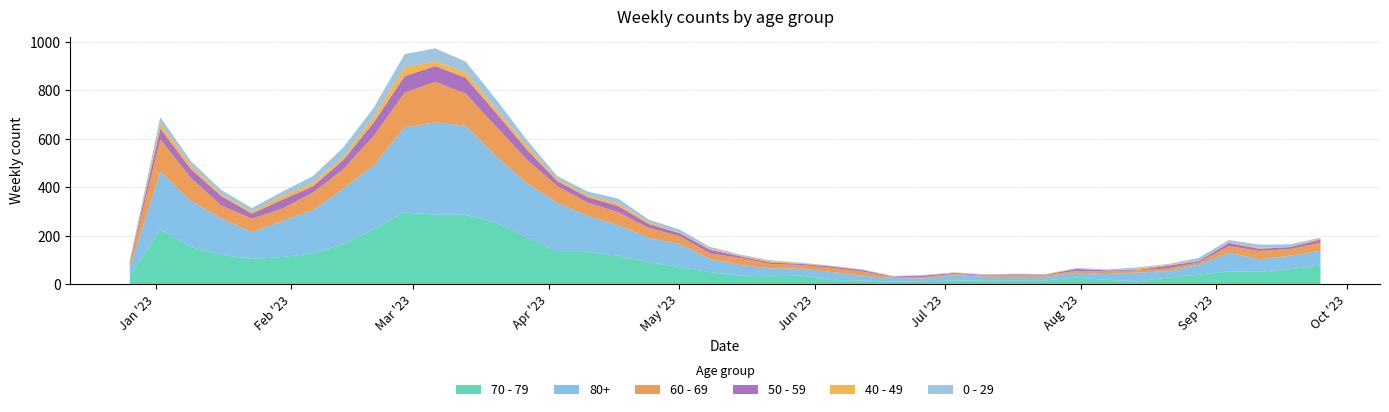

Reading left to right, list all the values displayed in this chart.

70 - 79: 0=32	1=226	2=153	3=121	4=104	5=112	6=127	7=165	8=228	9=296	10=287	11=286	12=253	13=193	14=133	15=133	16=117	17=90	18=71	19=50	20=35	21=33	22=35	23=17	24=15	25=10	26=12	27=15	28=15	29=14	30=16	31=27	32=18	33=12	34=27	35=39	36=53	37=51	38=62	39=77
80+: 0=38	1=238	2=191	3=150	4=111	5=149	6=179	7=230	8=263	9=351	10=381	11=368	12=275	13=224	14=203	15=149	16=126	17=101	18=95	19=54	20=44	21=32	22=29	23=33	24=20	25=16	26=11	27=22	28=16	29=15	30=14	31=20	32=24	33=36	34=27	35=41	36=77	37=52	38=55	39=61
60 - 69: 0=16	1=134	2=94	3=54	4=55	5=51	6=72	7=80	8=123	9=143	10=167	11=133	12=122	13=98	14=69	15=54	16=54	17=41	18=33	19=23	20=29	21=18	22=15	23=17	24=17	25=4	26=7	27=6	28=4	29=8	30=7	31=8	32=10	33=9	34=11	35=9	36=27	37=34	38=28	39=33
50 - 59: 0=5	1=44	2=37	3=38	4=21	5=37	6=26	7=38	8=55	9=68	10=65	11=65	12=56	13=41	14=20	15=23	16=25	17=16	18=12	19=15	20=7	21=6	22=5	23=6	24=6	25=2	26=6	27=3	28=3	29=4	30=2	31=8	32=5	33=2	34=11	35=6	36=13	37=9	38=8	39=13
40 - 49: 0=4	1=21	2=16	3=8	4=8	5=15	6=14	7=13	8=23	9=36	10=19	11=23	12=16	13=16	14=8	15=8	16=11	17=7	18=2	19=4	20=3	21=6	22=3	23=2	24=1	25=1	26=0	27=0	28=1	29=0	30=1	31=2	32=0	33=5	34=4	35=1	36=3	37=4	38=1	39=5
0 - 29: 0=4	1=26	2=17	3=17	4=15	5=18	6=28	7=39	8=38	9=55	10=54	11=44	12=40	13=24	14=13	15=15	16=20	17=11	18=13	19=8	20=4	21=3	22=2	23=1	24=2	25=1	26=1	27=3	28=2	29=2	30=2	31=2	32=4	33=5	34=3	35=12	36=9	37=13	38=10	39=3